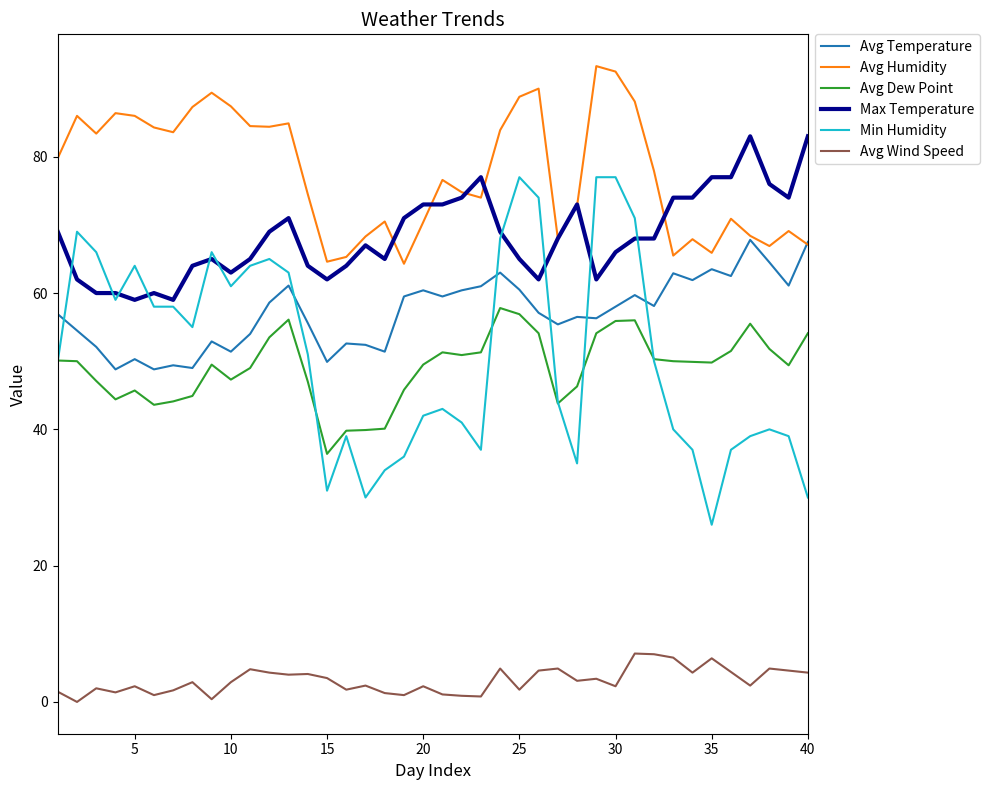

Which series has the largest range (max minus min)?

Min Humidity